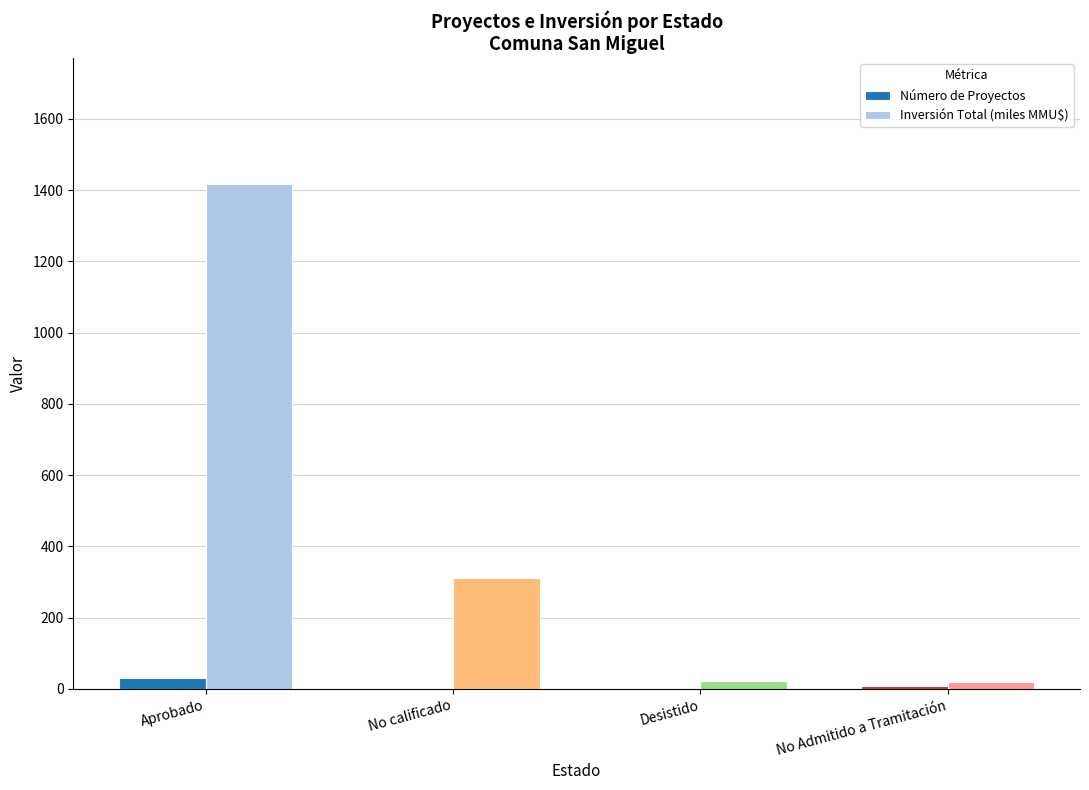

The value of Inversión Total (miles MMU$) at No Admitido a Tramitación is 18.2. True or false?

True